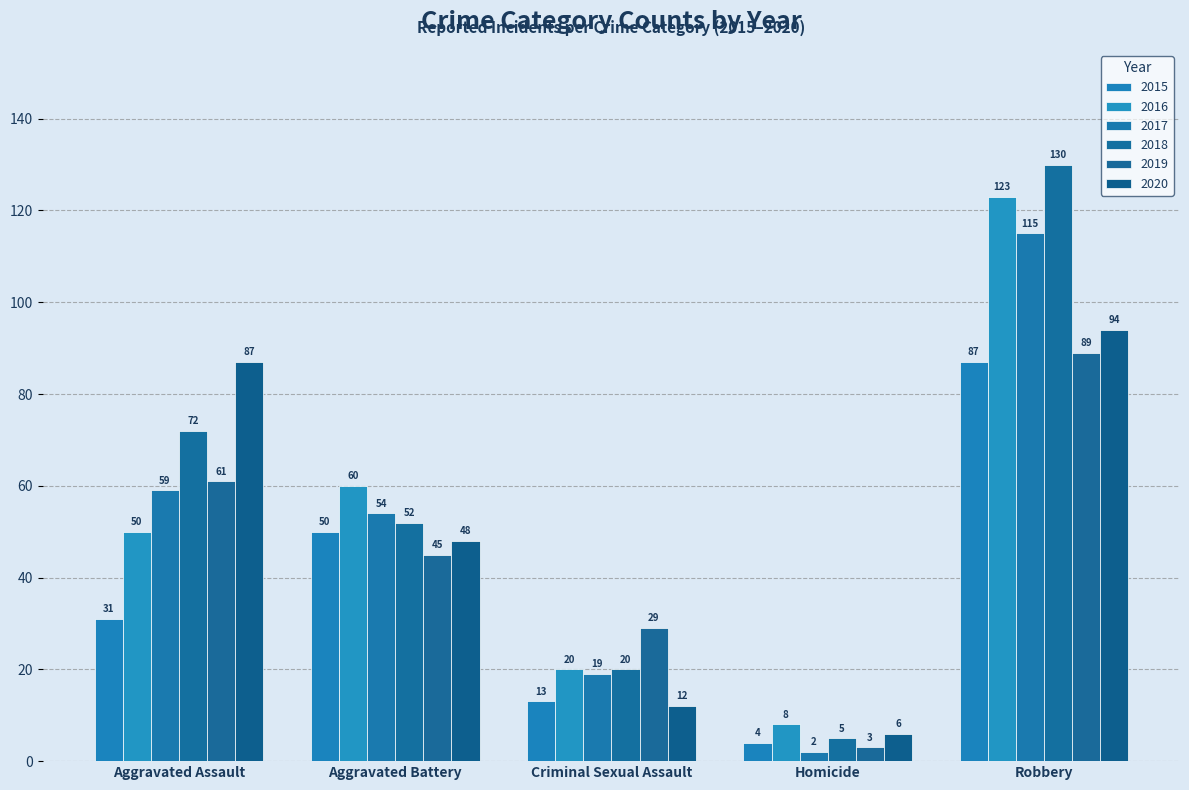

Is it true that 2018 equals 25 at Aggravated Assault?

False